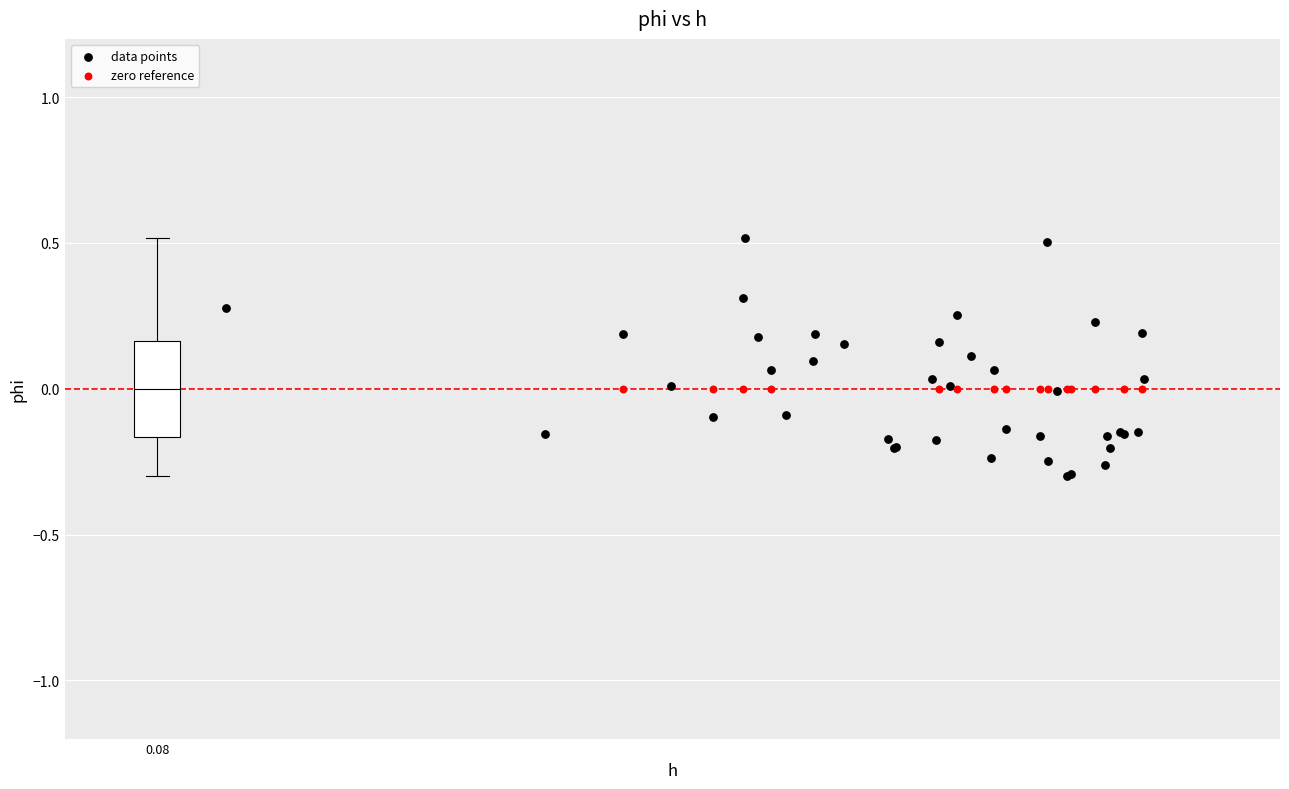

What are all the series names shown in the legend?

data points, zero reference